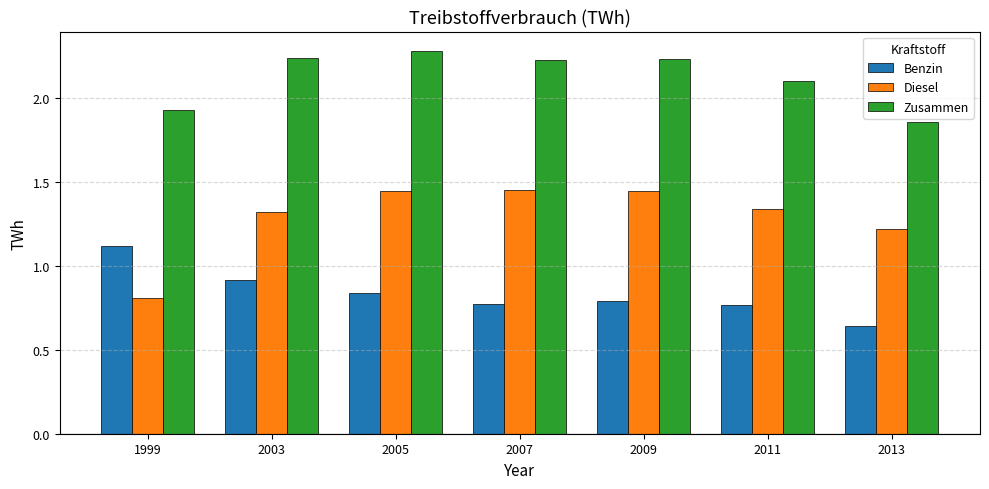

Which series has the largest total across all categories?

Zusammen